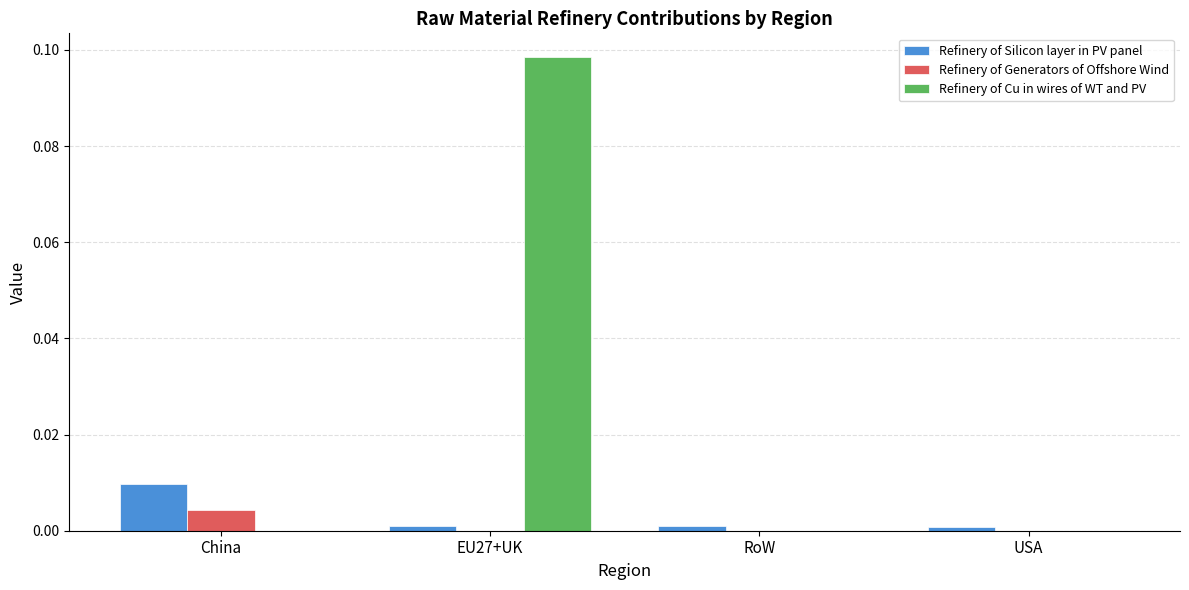

Is it true that Refinery of Cu in wires of WT and PV equals 0.0 at China?

True